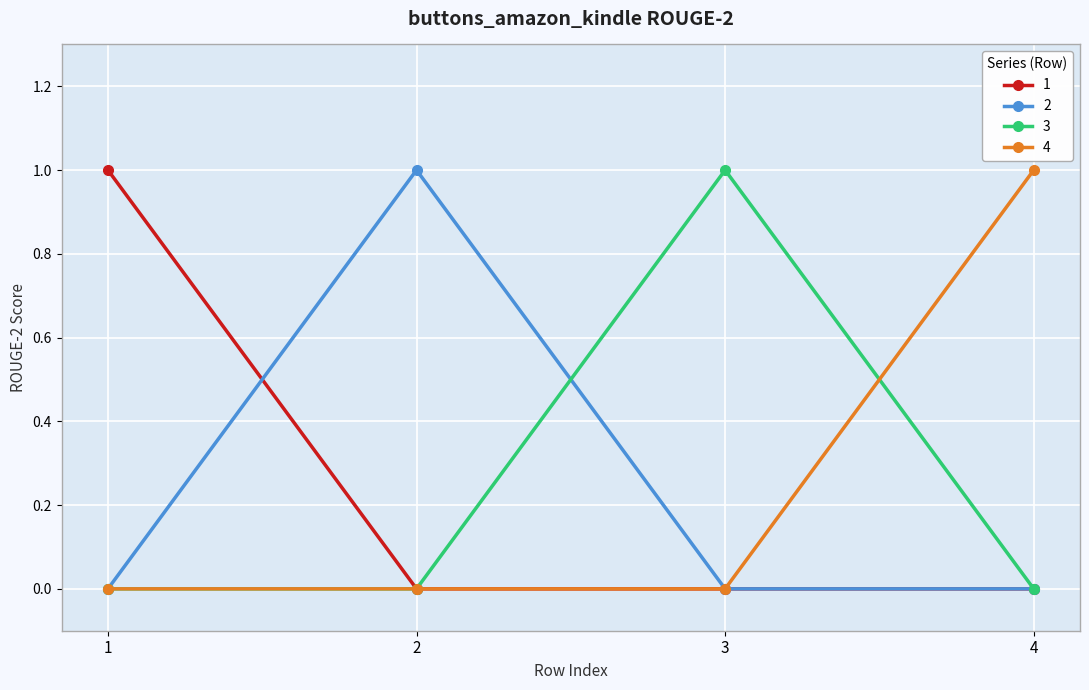

Reading left to right, extract all data points from this chart.

1: 1	0	0	0
2: 0	1	0	0
3: 0	0	1	0
4: 0	0	0	1